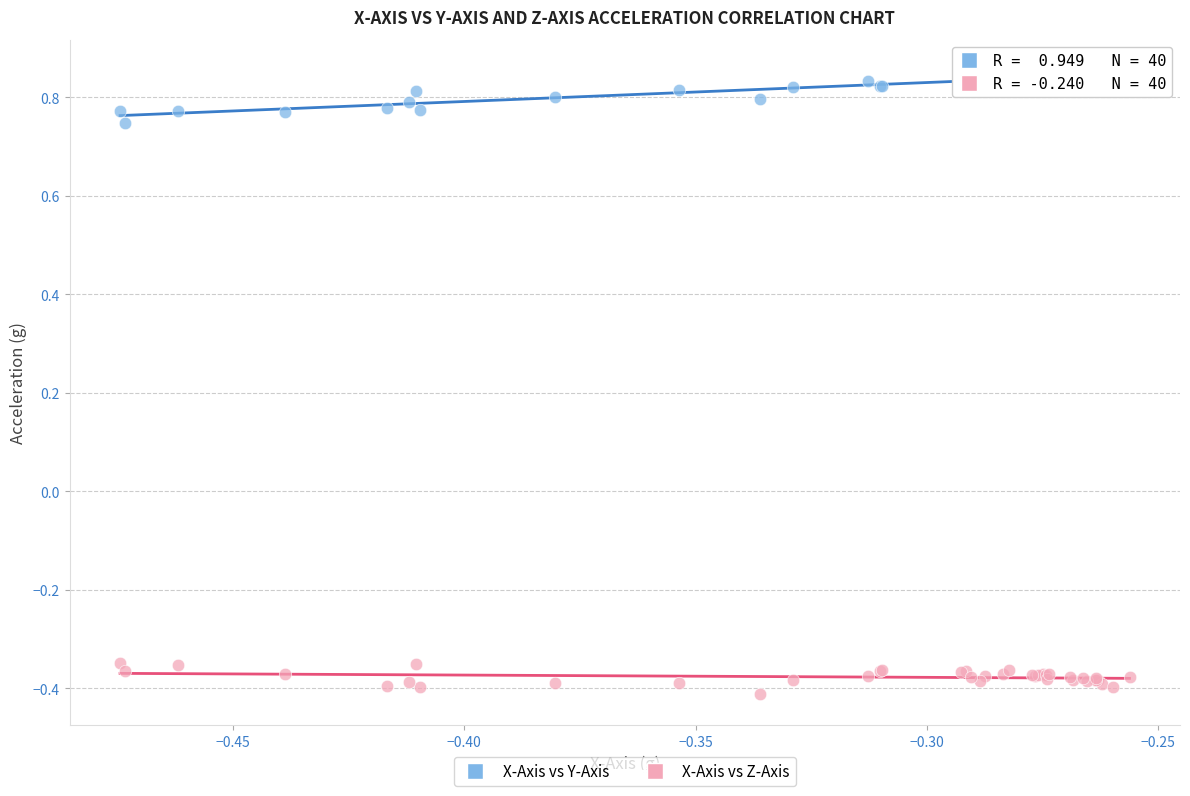

Which series reaches the minimum Y coordinate?

X-Axis vs Z-Axis